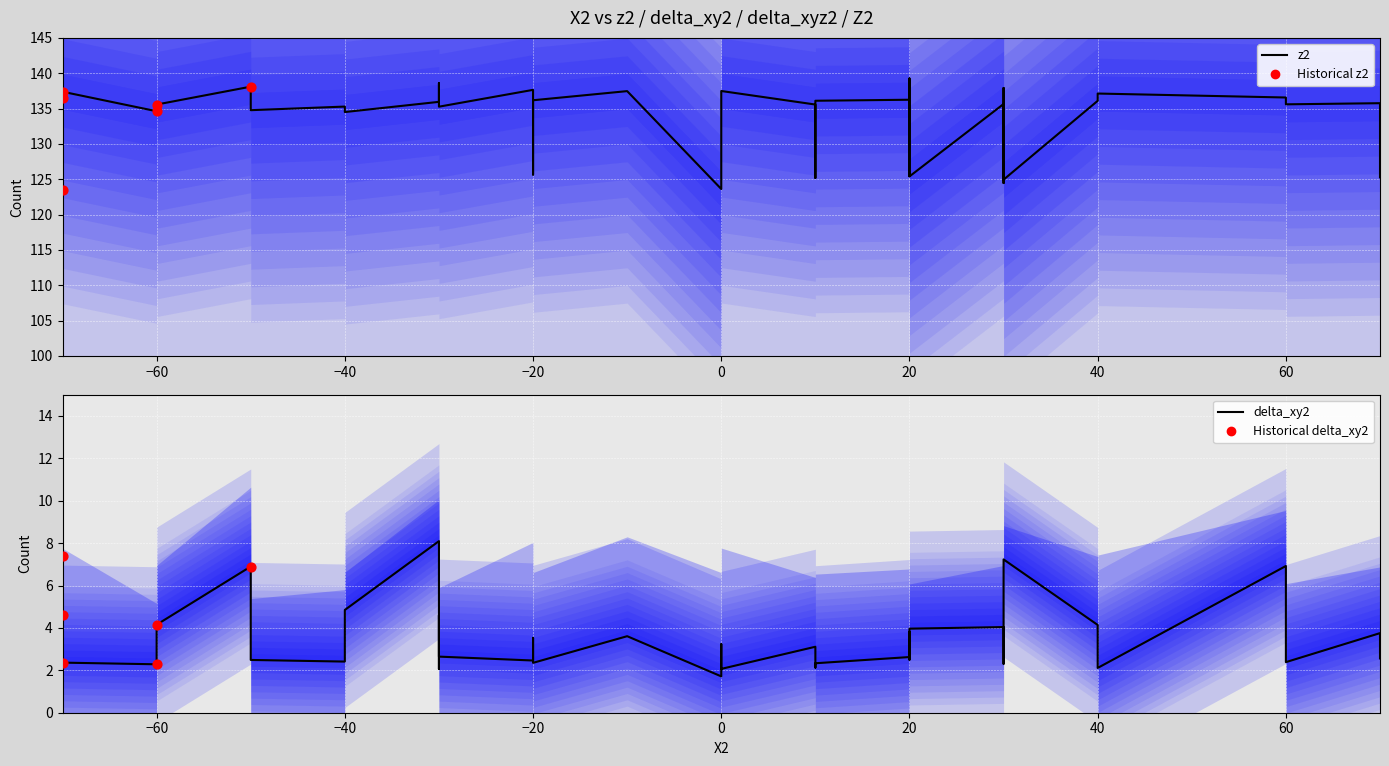

Which series has the largest total across all categories?

z2